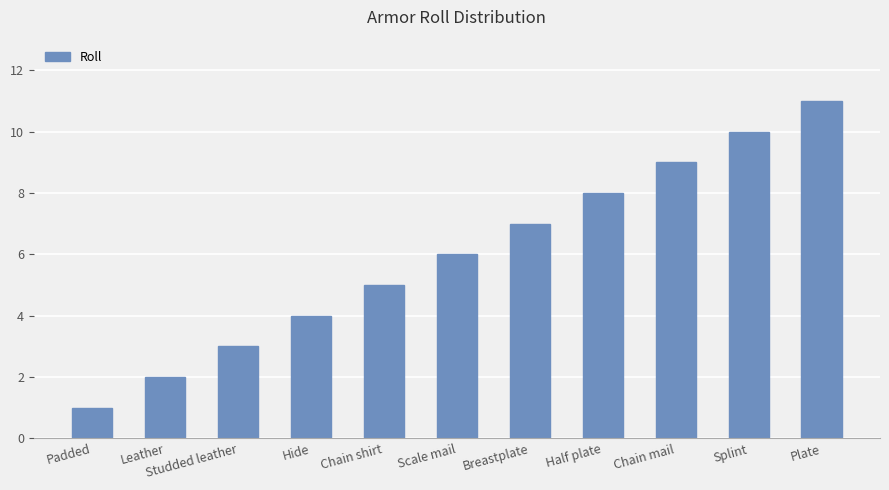

True or false: the data shows 2 at Half plate.

False